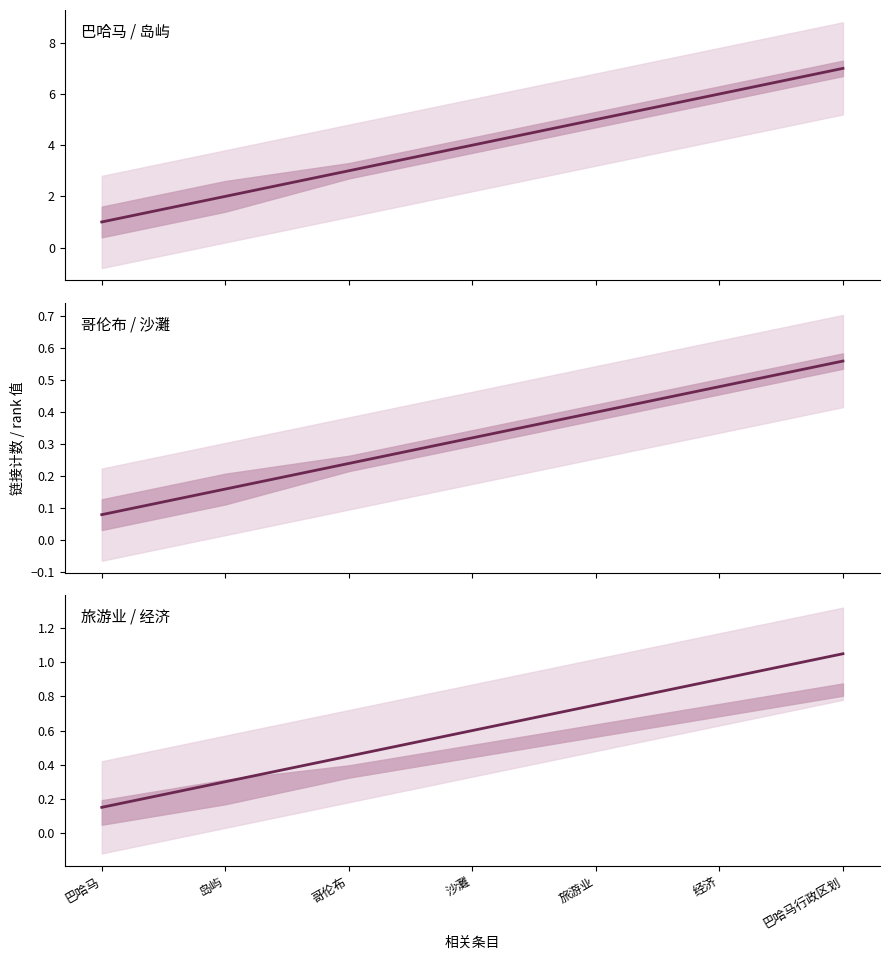

What is the difference between the second highest and minimum values?

0.7